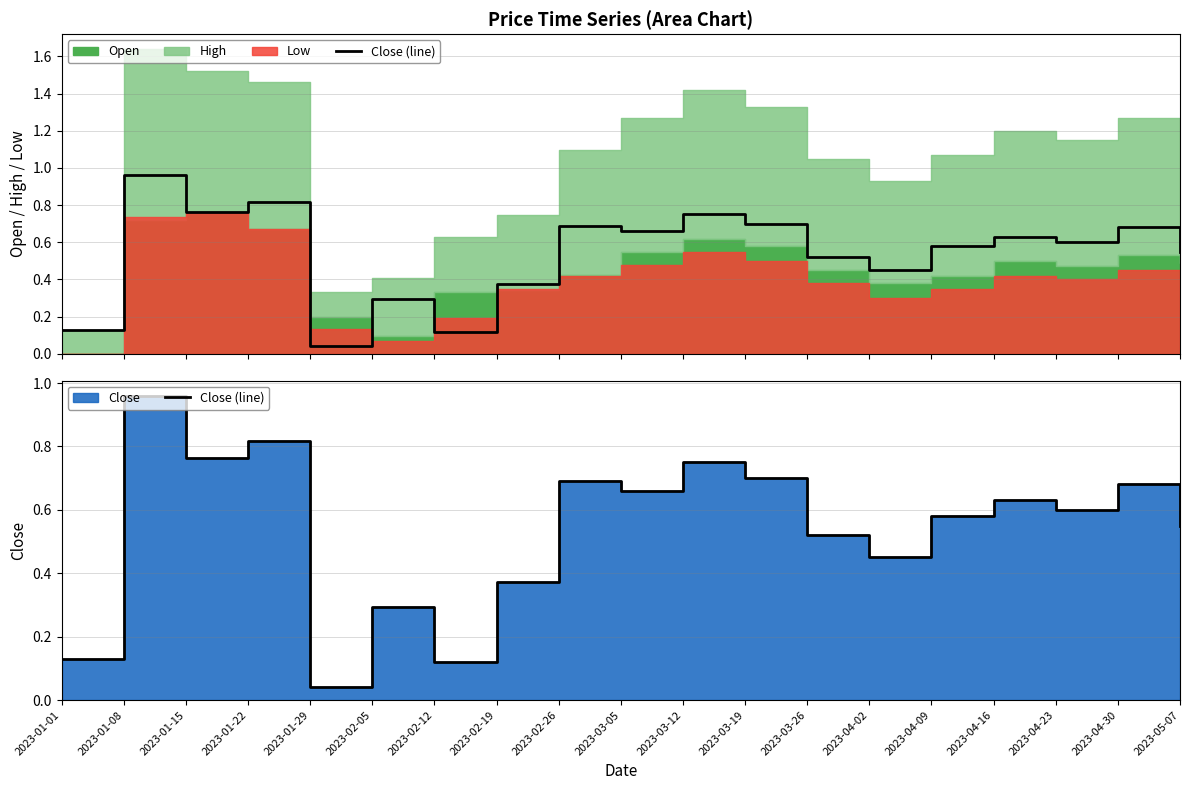

At which category does the chart reach its peak across all series?

2023-01-08